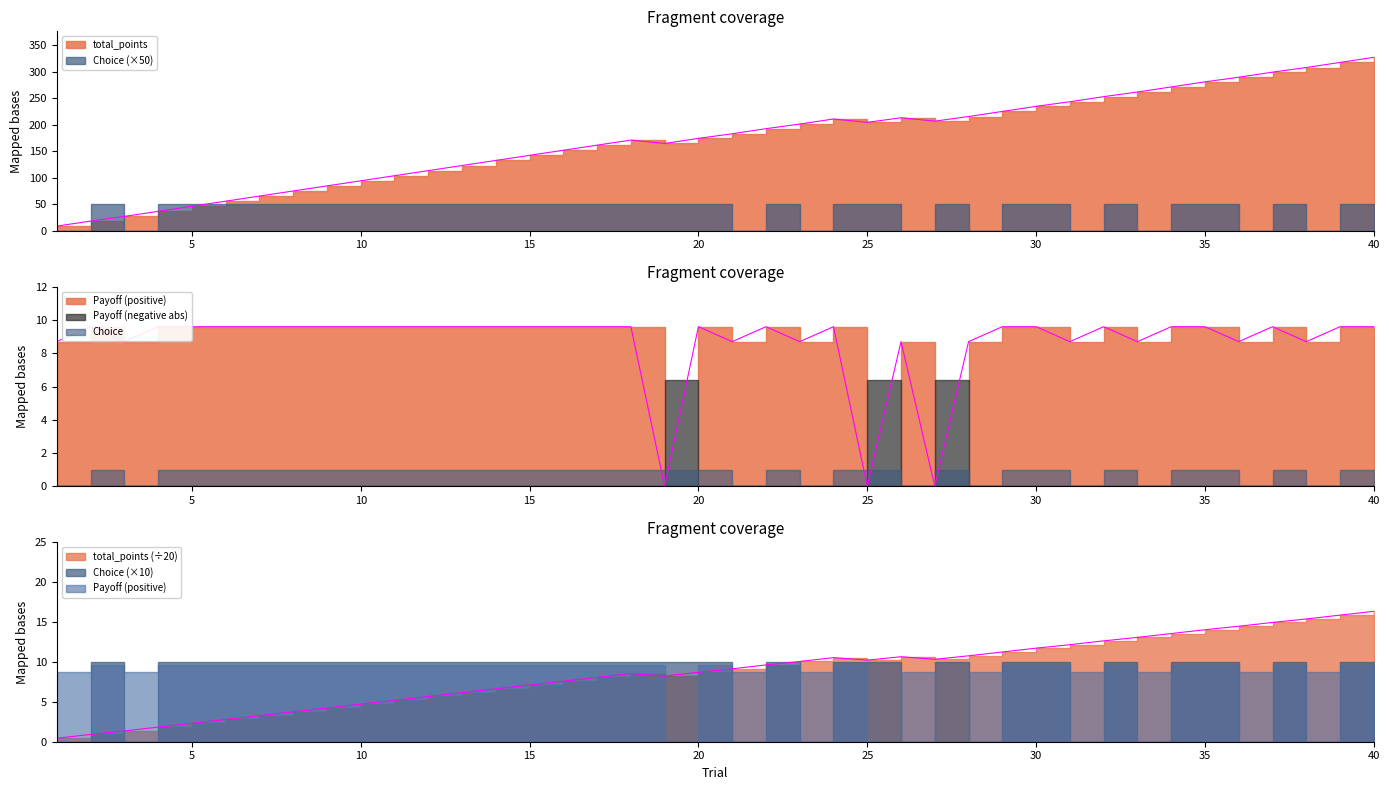

True or false: Payoff and total_points intersect in this chart.

False